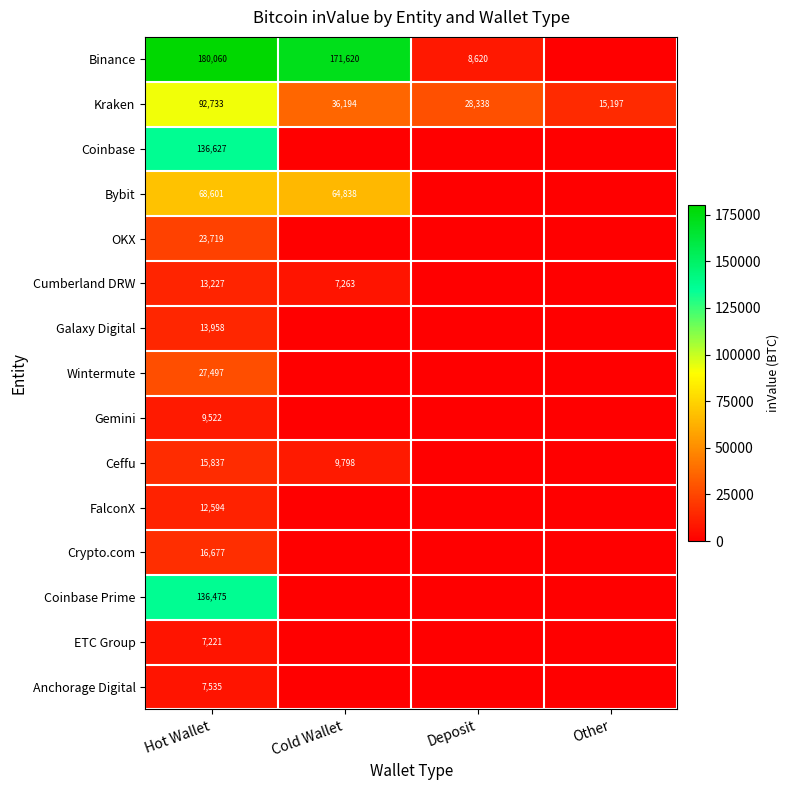

The value of Binance at Hot Wallet is 180060. True or false?

True